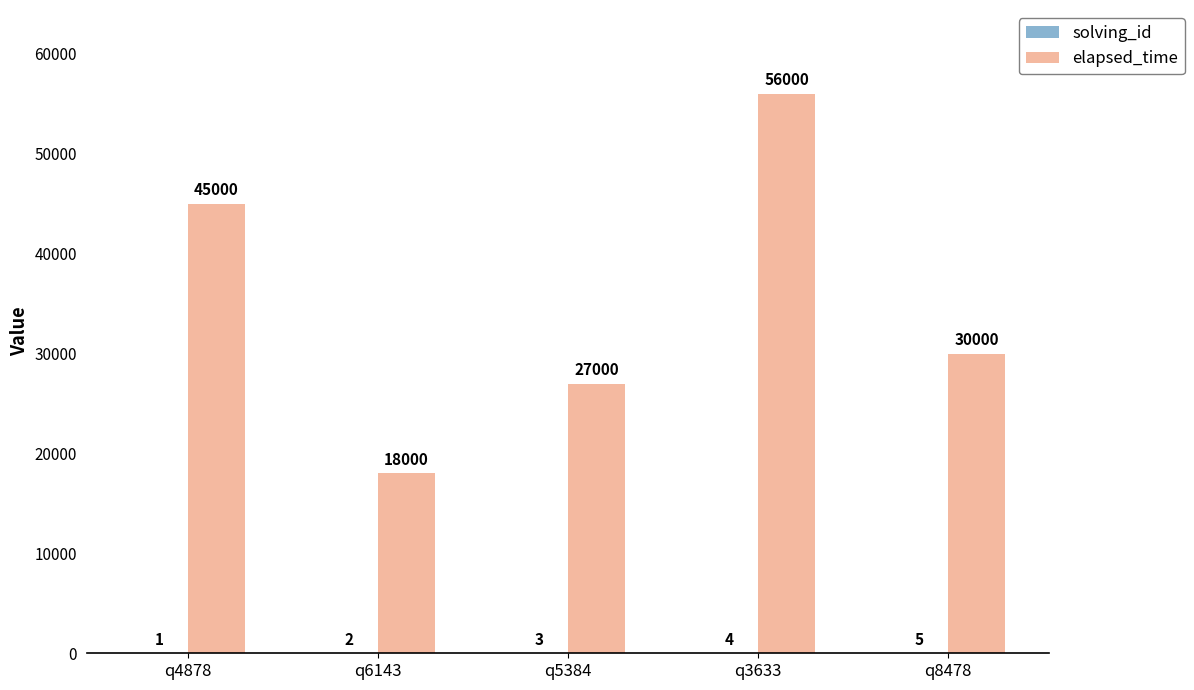

How many data points does each series have?

5